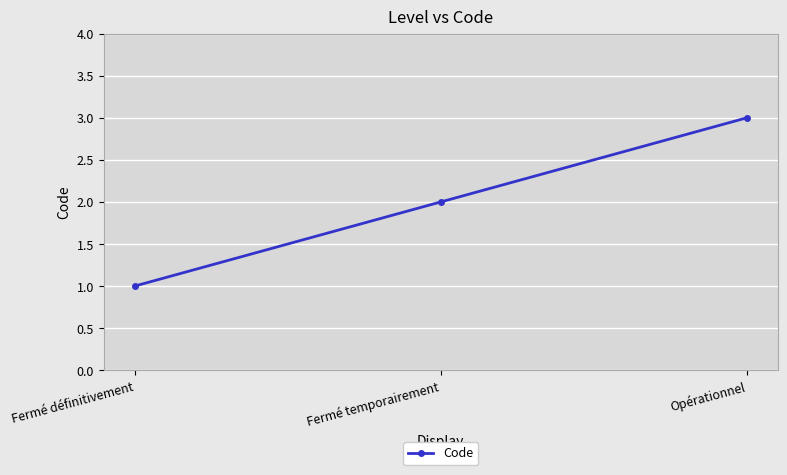

The value at Opérationnel is 3. True or false?

True